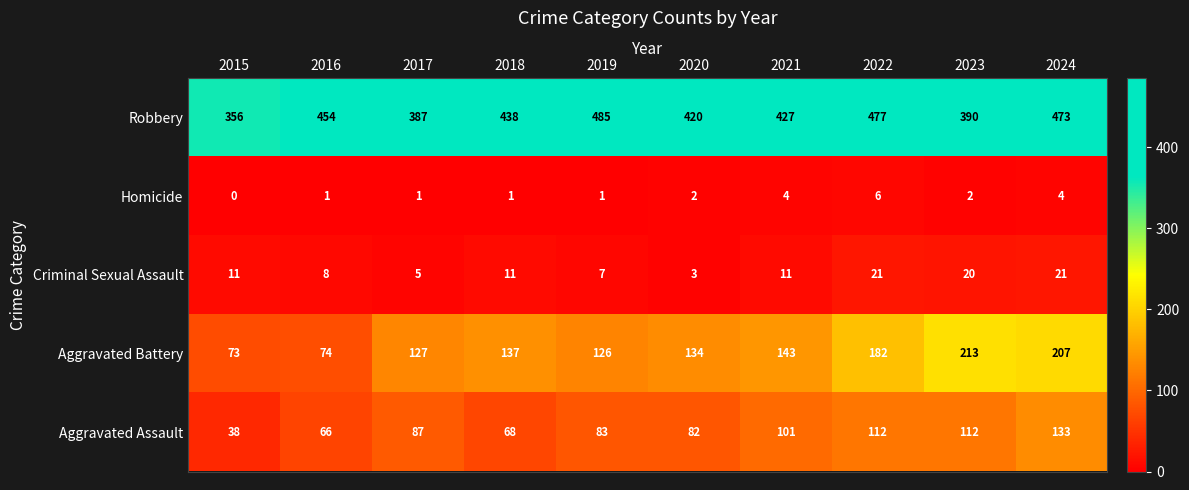

Which label corresponds to the largest value in the chart?

2019